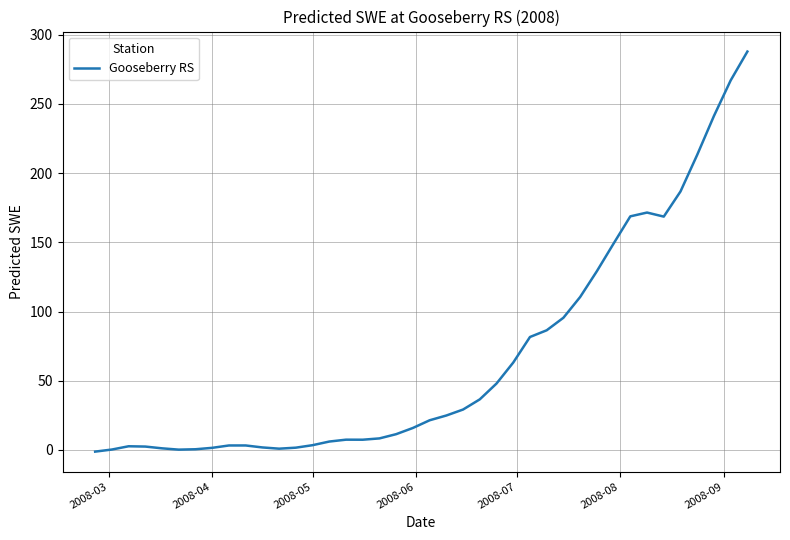

What is the difference between the maximum and minimum values?

289.1